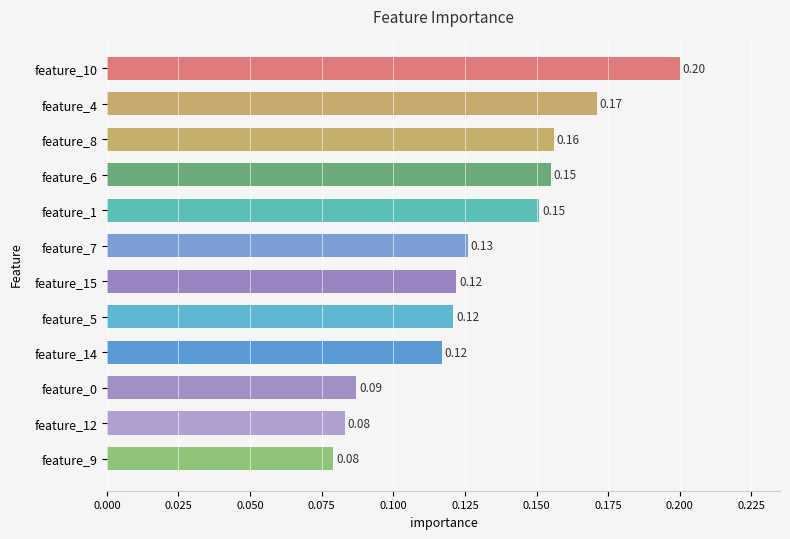

What is the sum of all values?

1.6